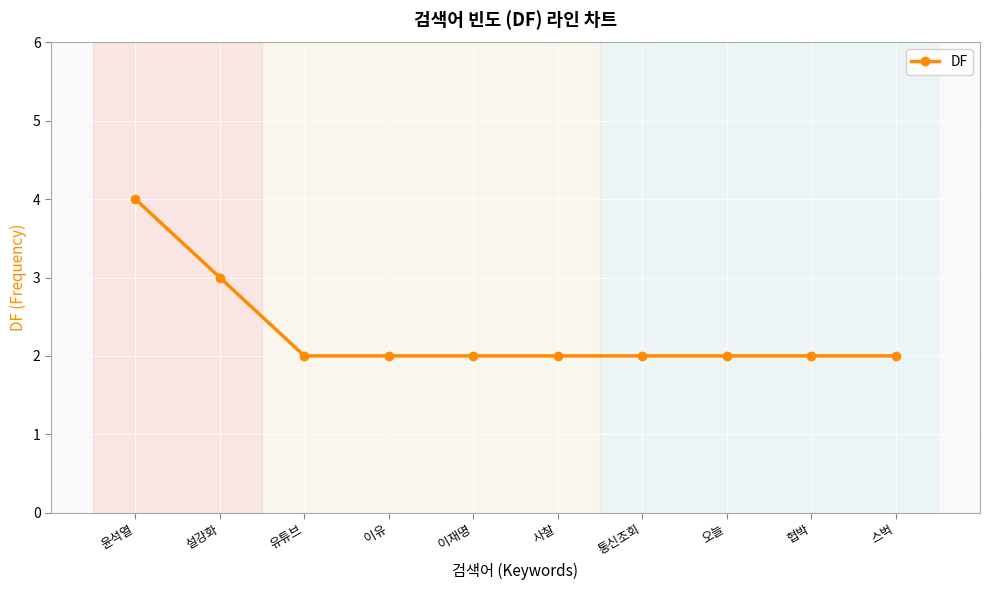

Is it true that the value at 협박 is 3?

False